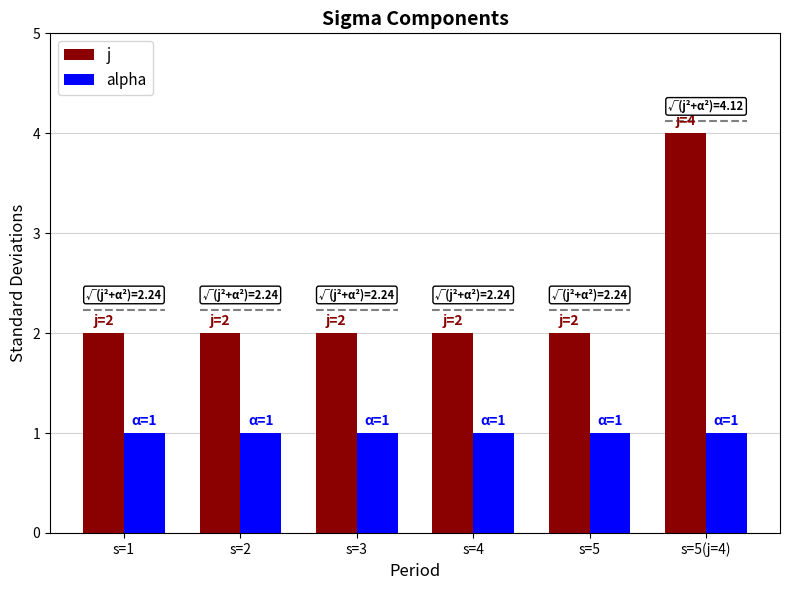

Reading left to right, extract all data points from this chart.

j: s=1=2	s=2=2	s=3=2	s=4=2	s=5=2	s=5(j=4)=4
alpha: s=1=1	s=2=1	s=3=1	s=4=1	s=5=1	s=5(j=4)=1